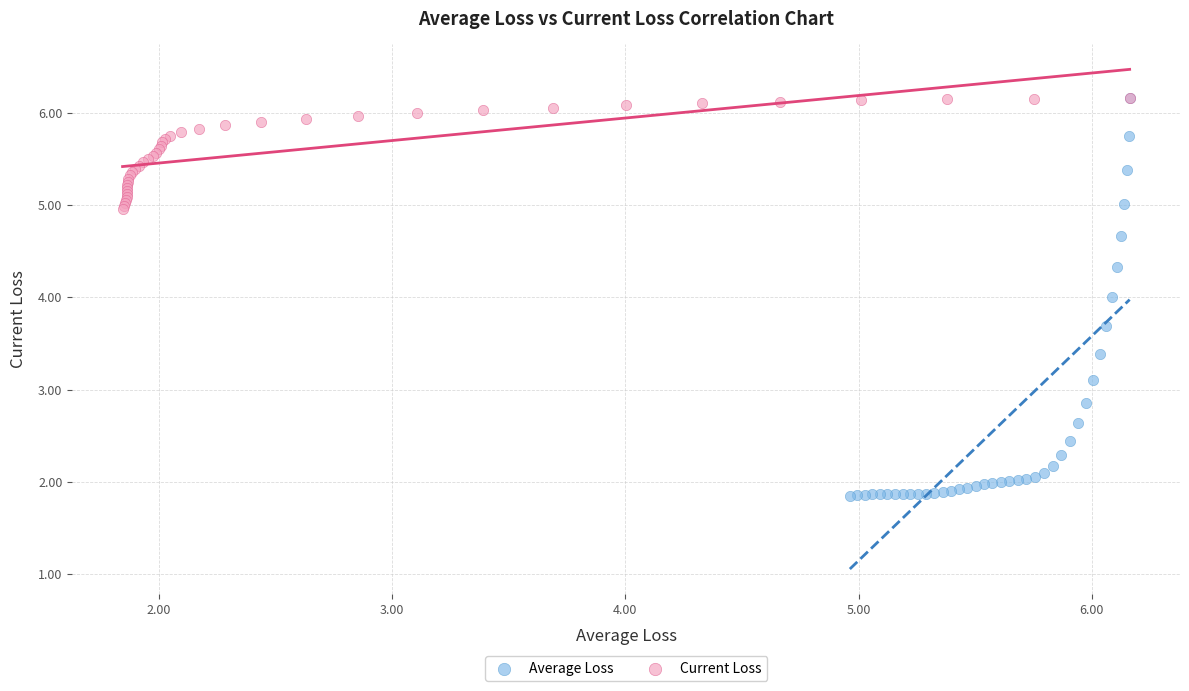

Which series contains the lowest Y value?

Average Loss